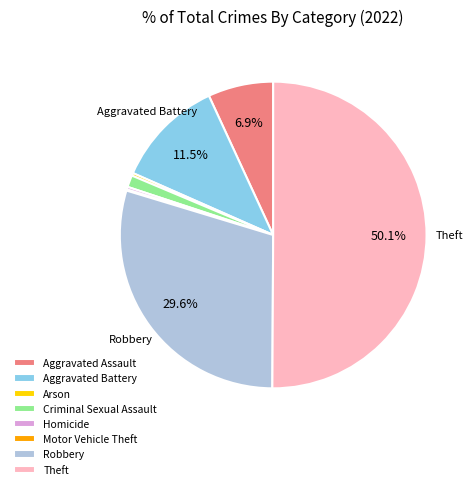

The Robbery slice represents 21% of the pie. True or false?

False